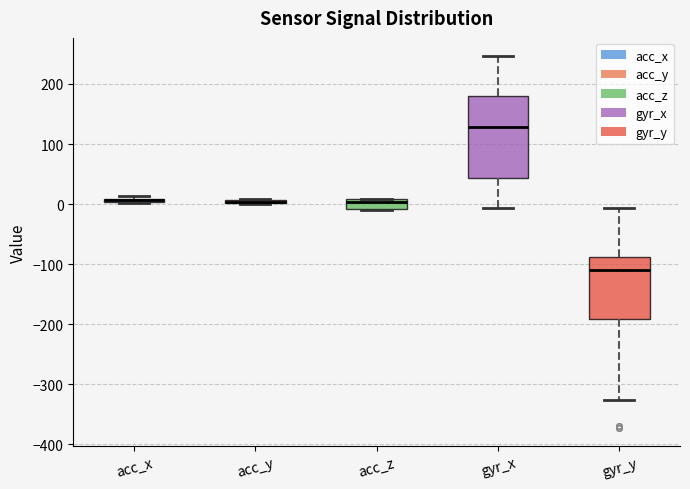

Which box is the tallest, from its lower edge to its upper edge?

gyr_x